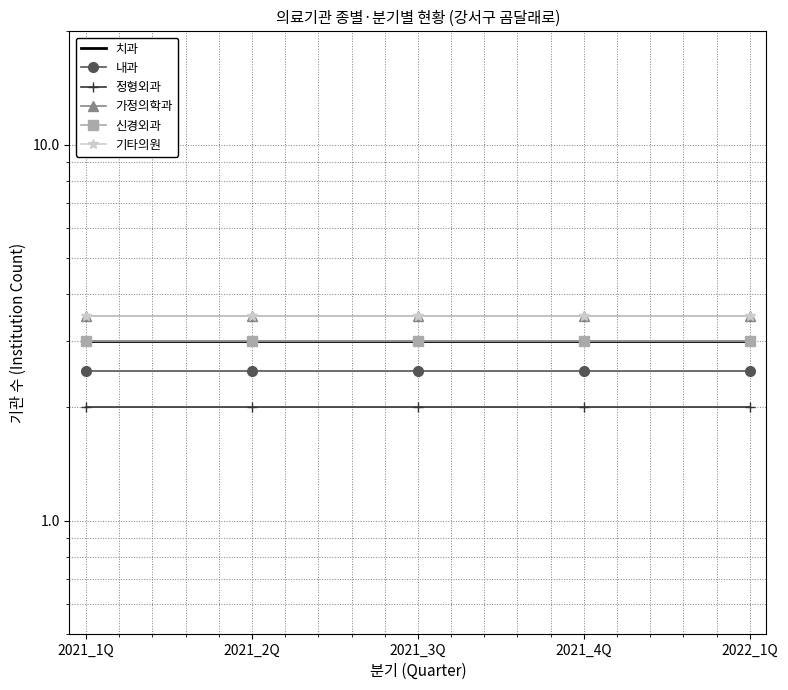

List the labels in order of 내과 value, largest first.

2021_1Q, 2021_2Q, 2021_3Q, 2021_4Q, 2022_1Q